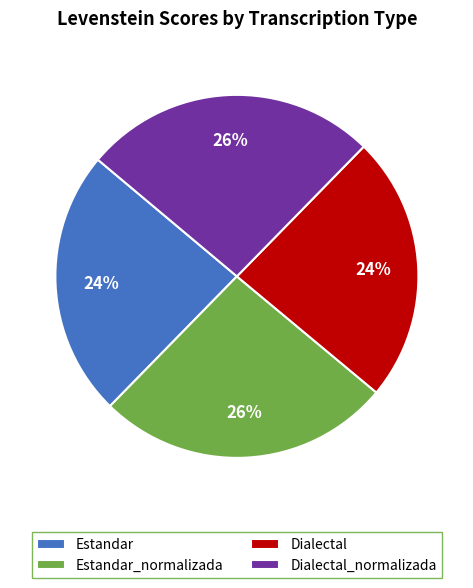

Does any single category account for the majority?

No